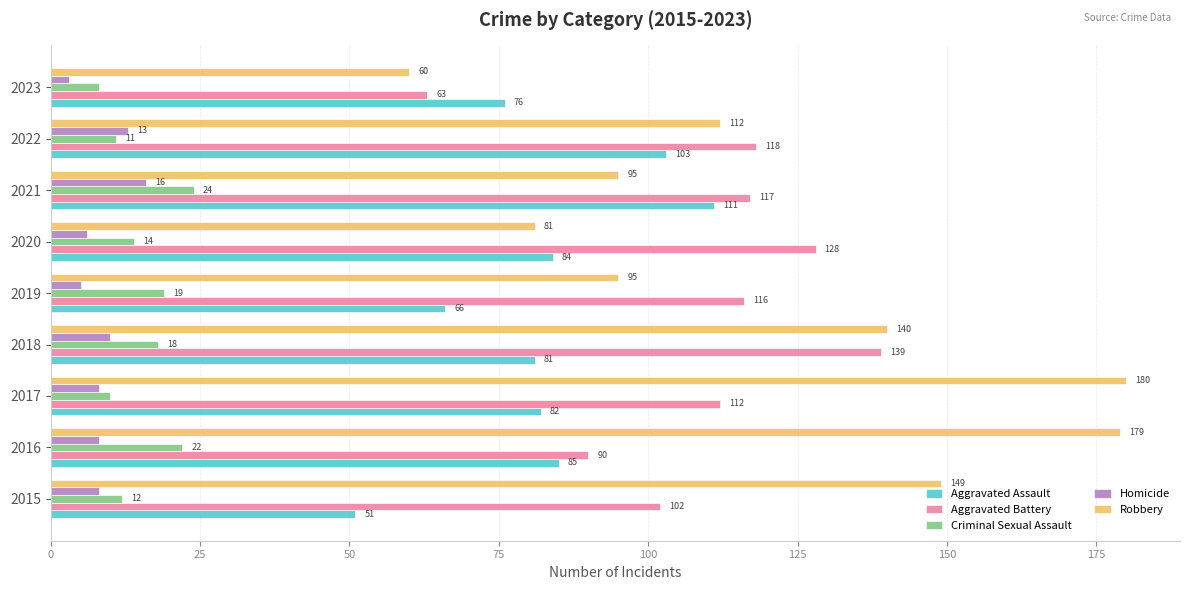

Rank the categories by Aggravated Assault value from lowest to highest.

2015, 2019, 2023, 2018, 2017, 2020, 2016, 2022, 2021